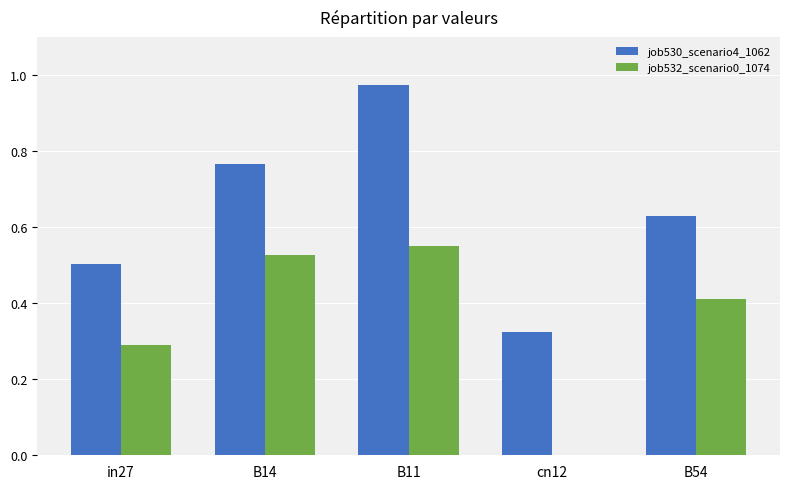

Is it true that job530_scenario4_1062 equals 0.1 at in27?

False